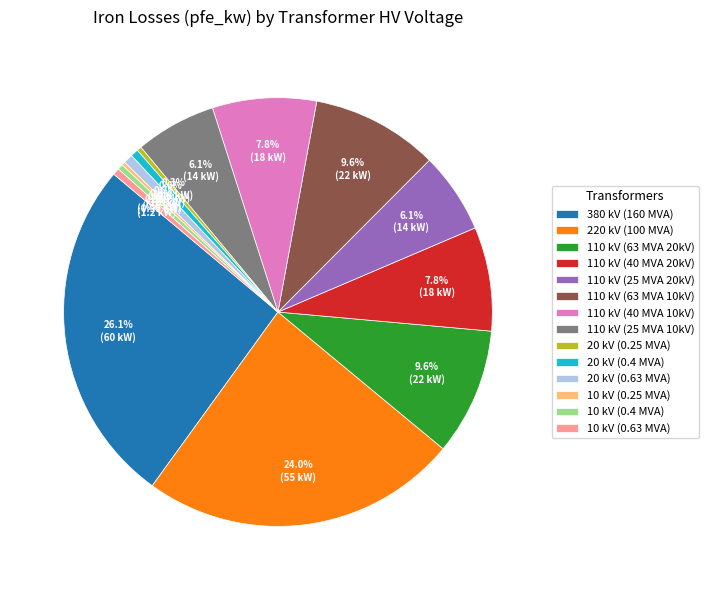

Between 20 kV (0.63 MVA) and 110 kV (40 MVA 10kV), which is larger?

110 kV (40 MVA 10kV)